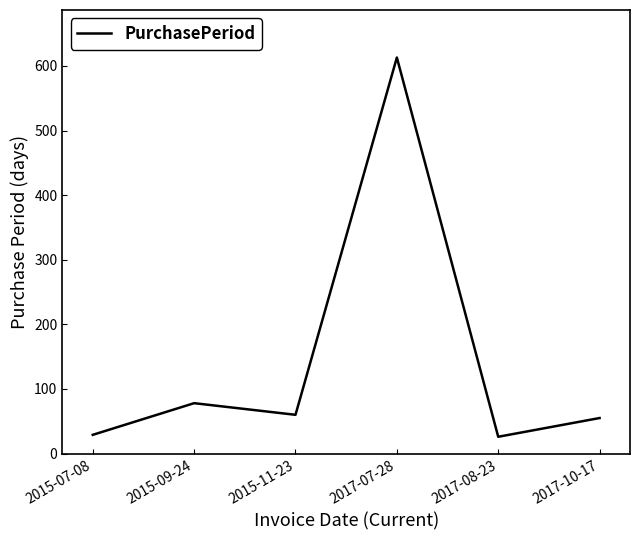

How many lines are shown in the chart?

1